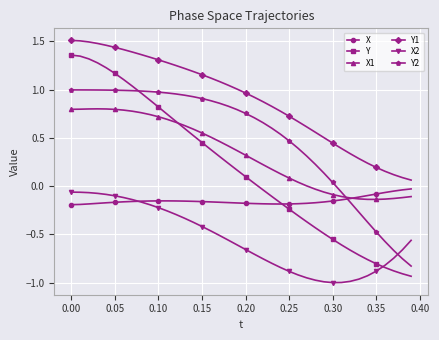

Which series has the largest total across all categories?

Y1